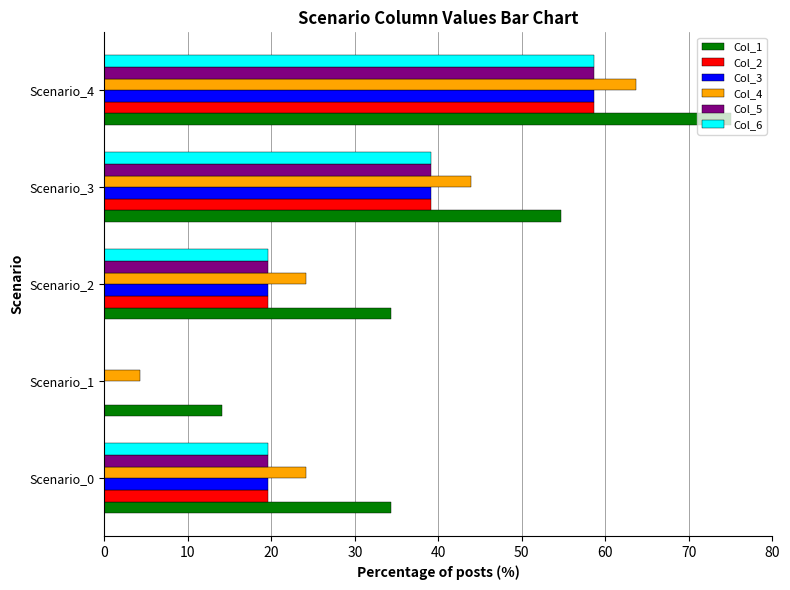

At which category is the sum across all series the highest?

Scenario_4